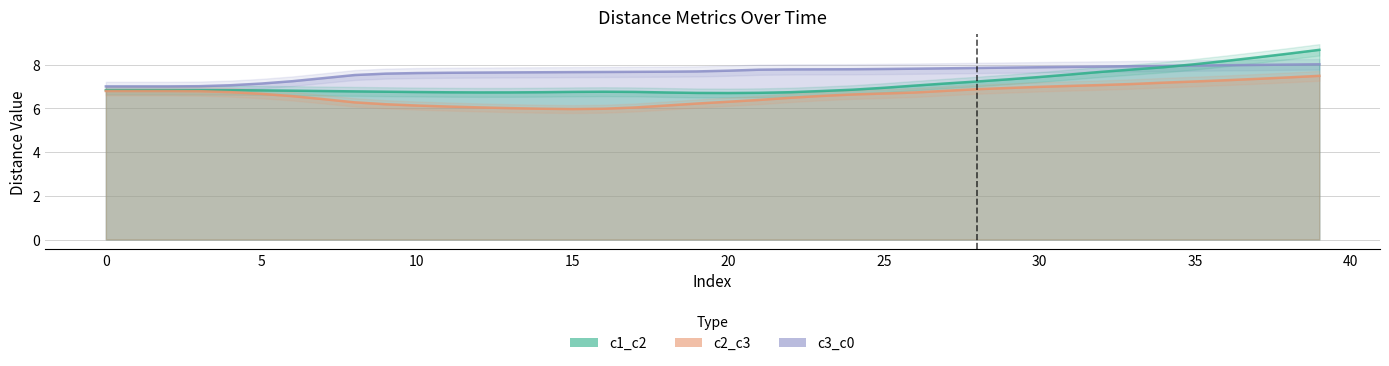

True or false: c3_c0 and c2_c3 intersect in this chart.

False